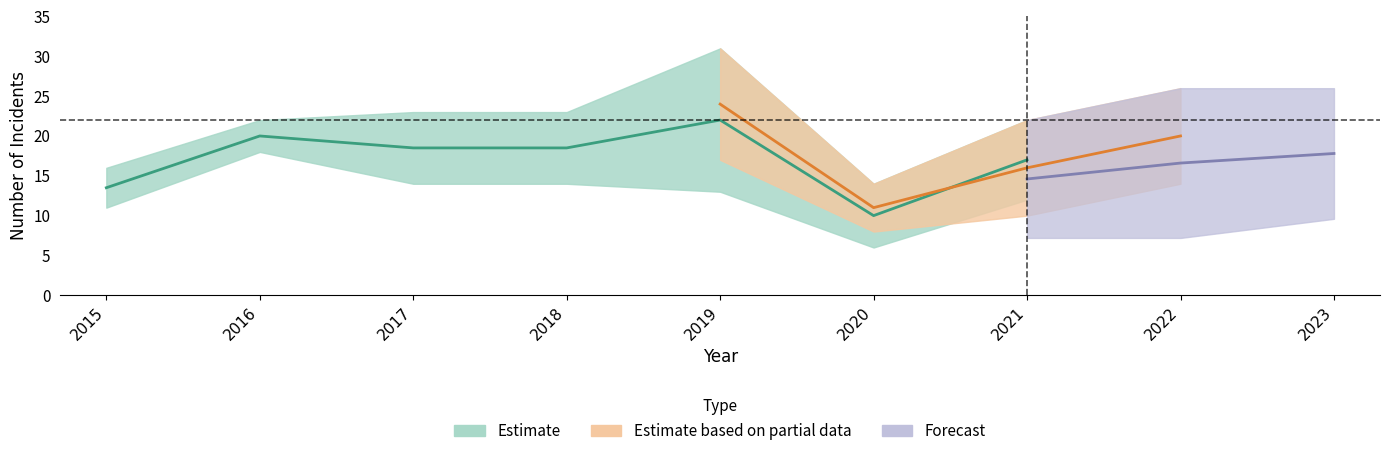

The value of Total at 2022 is 18. True or false?

False